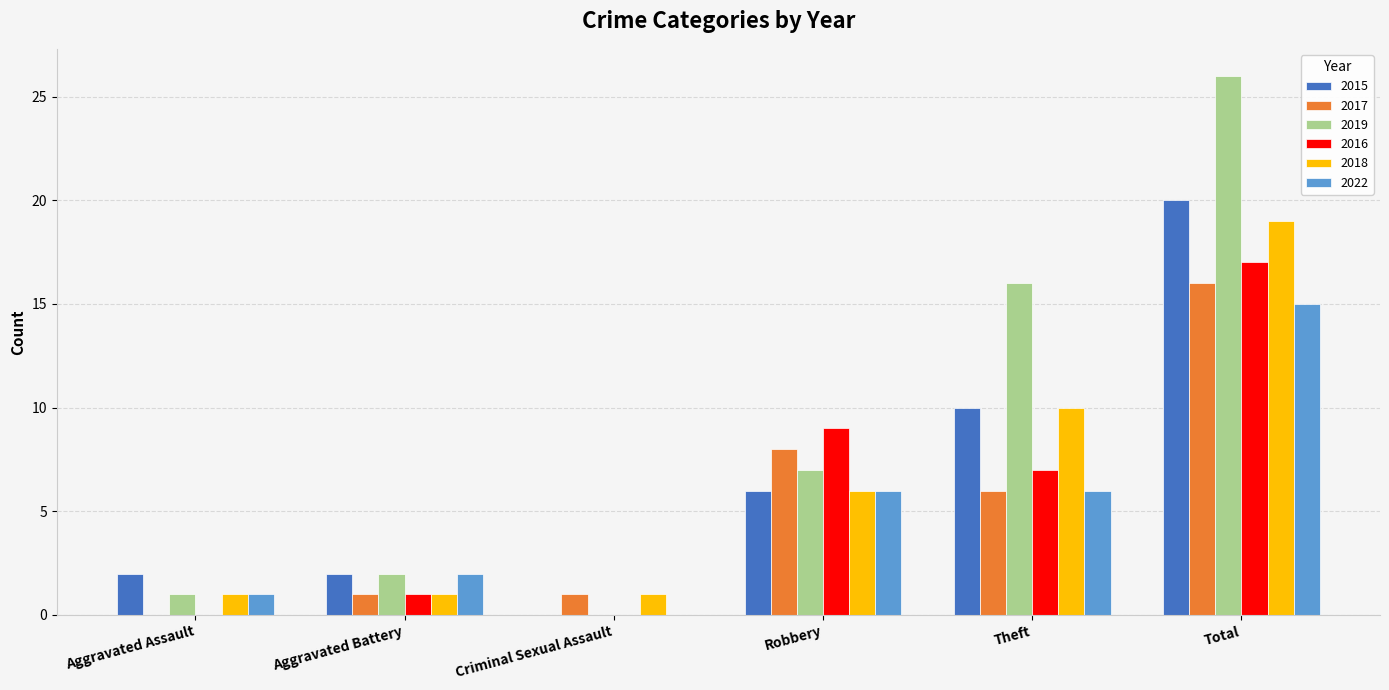

True or false: 2022 has a value of 3 at Aggravated Battery.

False